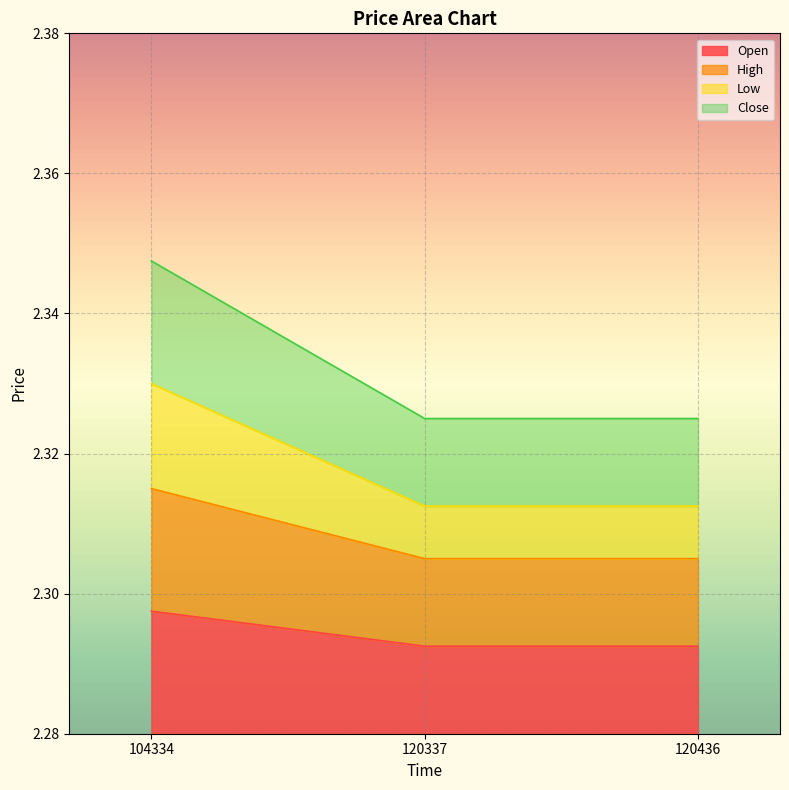

What is the sum of the Close values at 120337 and 104334?

4.7